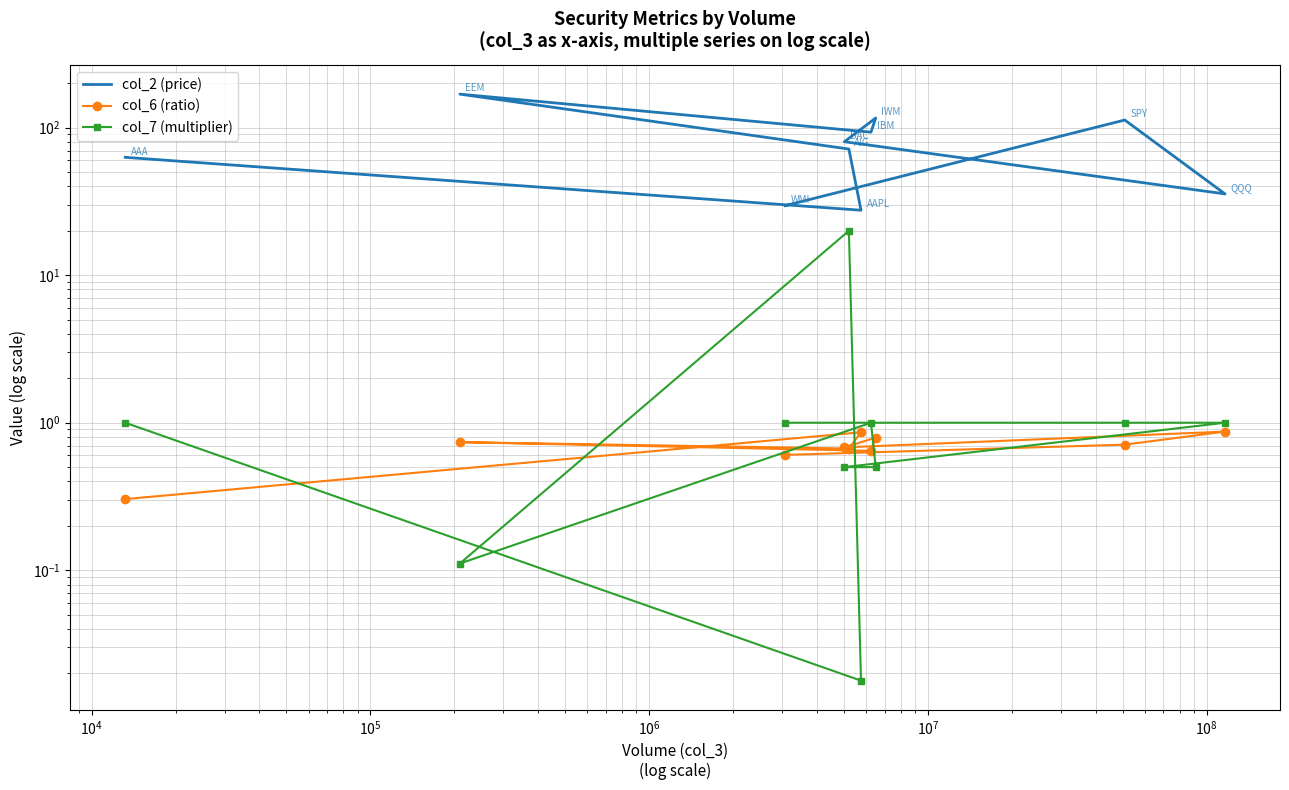

What is the value of the col_2 (price) point at the 5th from the left?

93.2